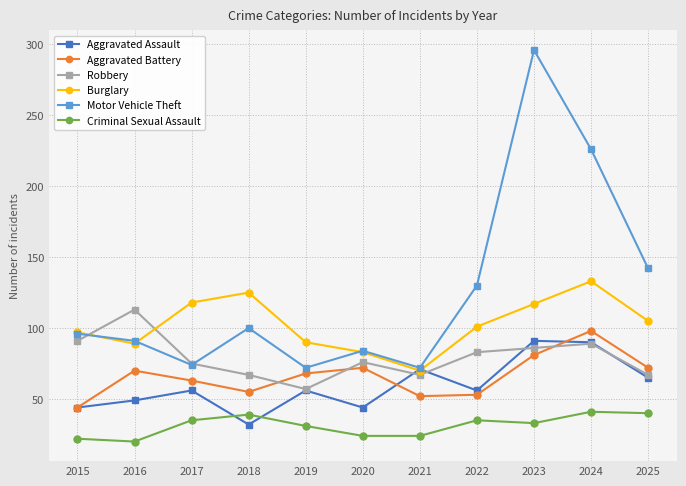

At which category is the sum across all series the highest?

2023